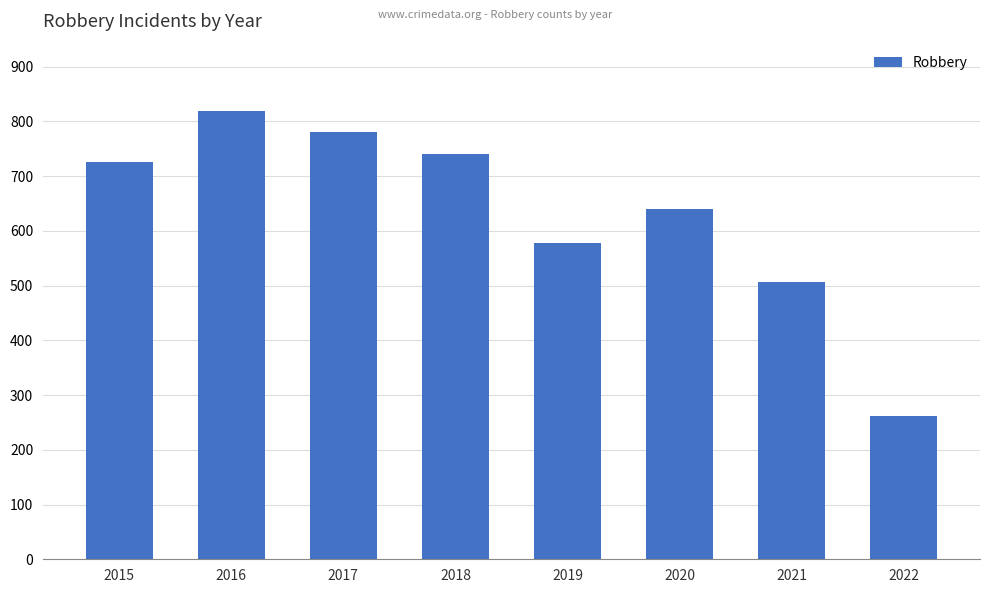

The value at 2017 is 780. True or false?

True